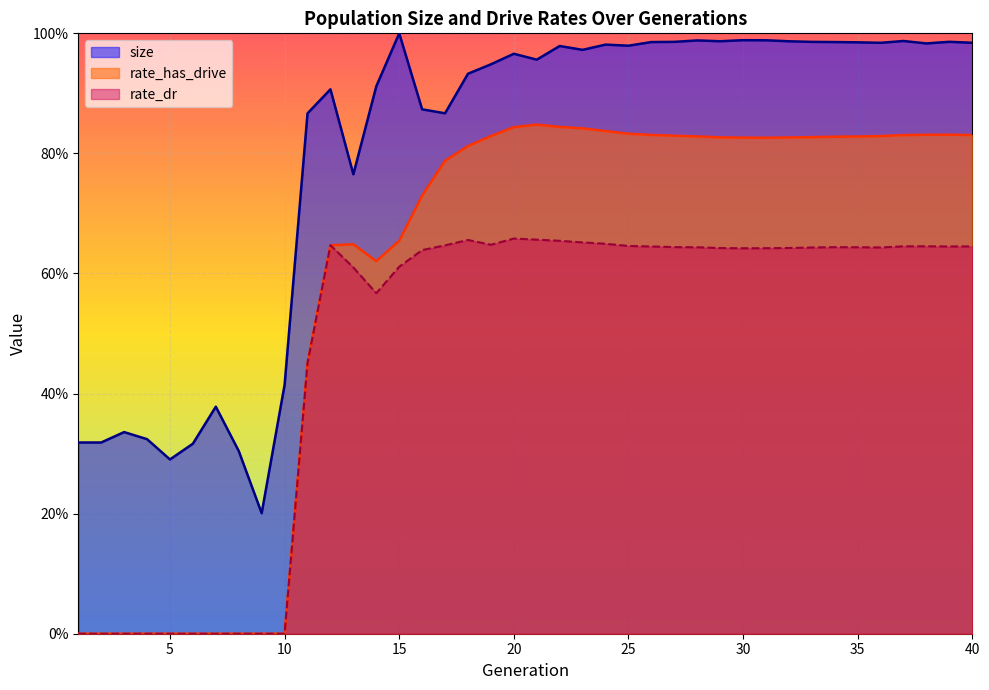

Rank the series by their average value, from lowest to highest.

rate_dr, rate_has_drive, size